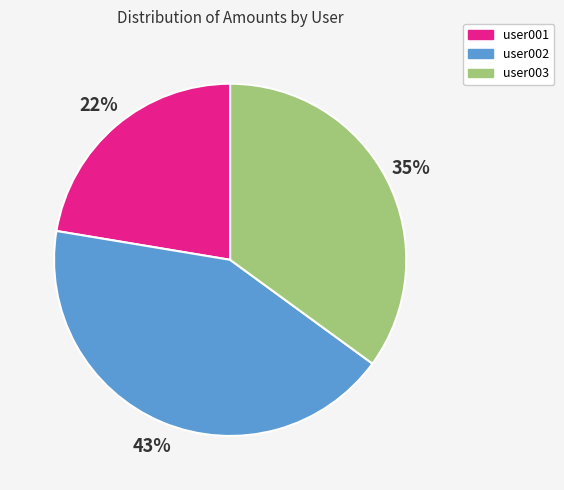

Does any single category account for the majority?

No